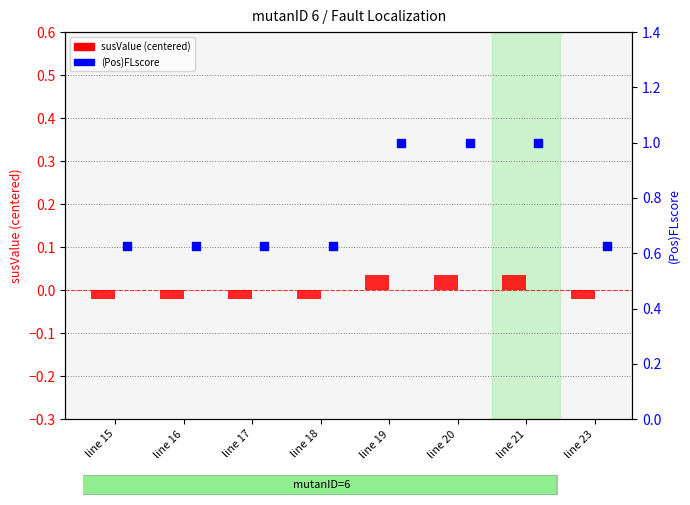

At which category is the sum across all series the highest?

line 19